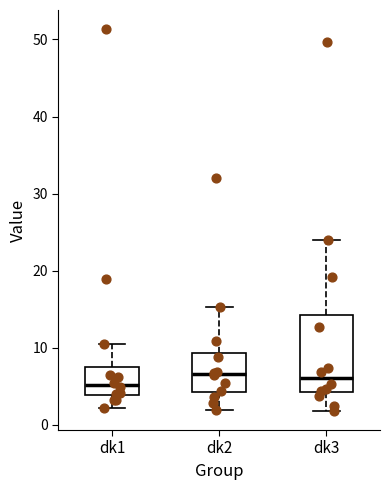

Which box is the tallest, from its lower edge to its upper edge?

dk3